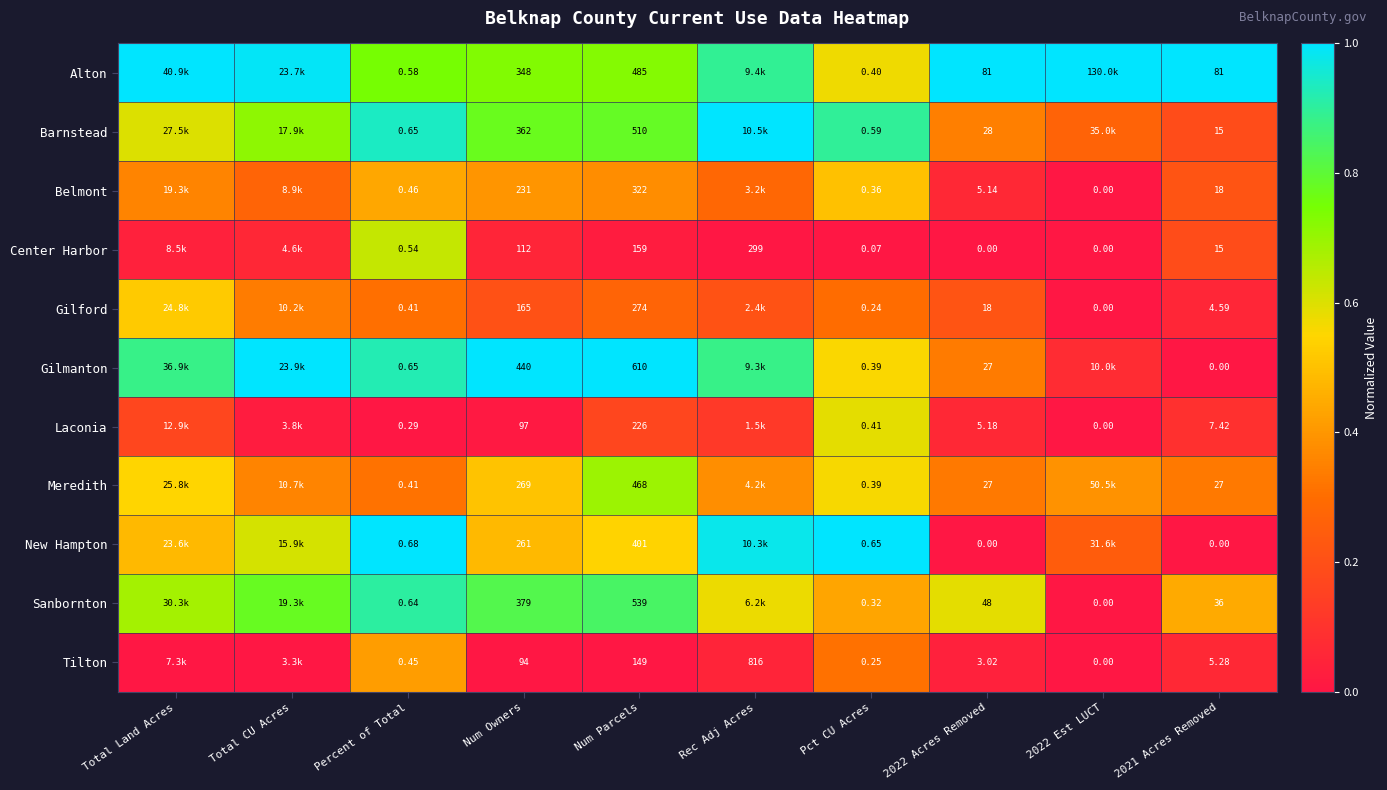

Is the value of Laconia at Percent of Total greater than the value of Alton at Percent of Total?

No